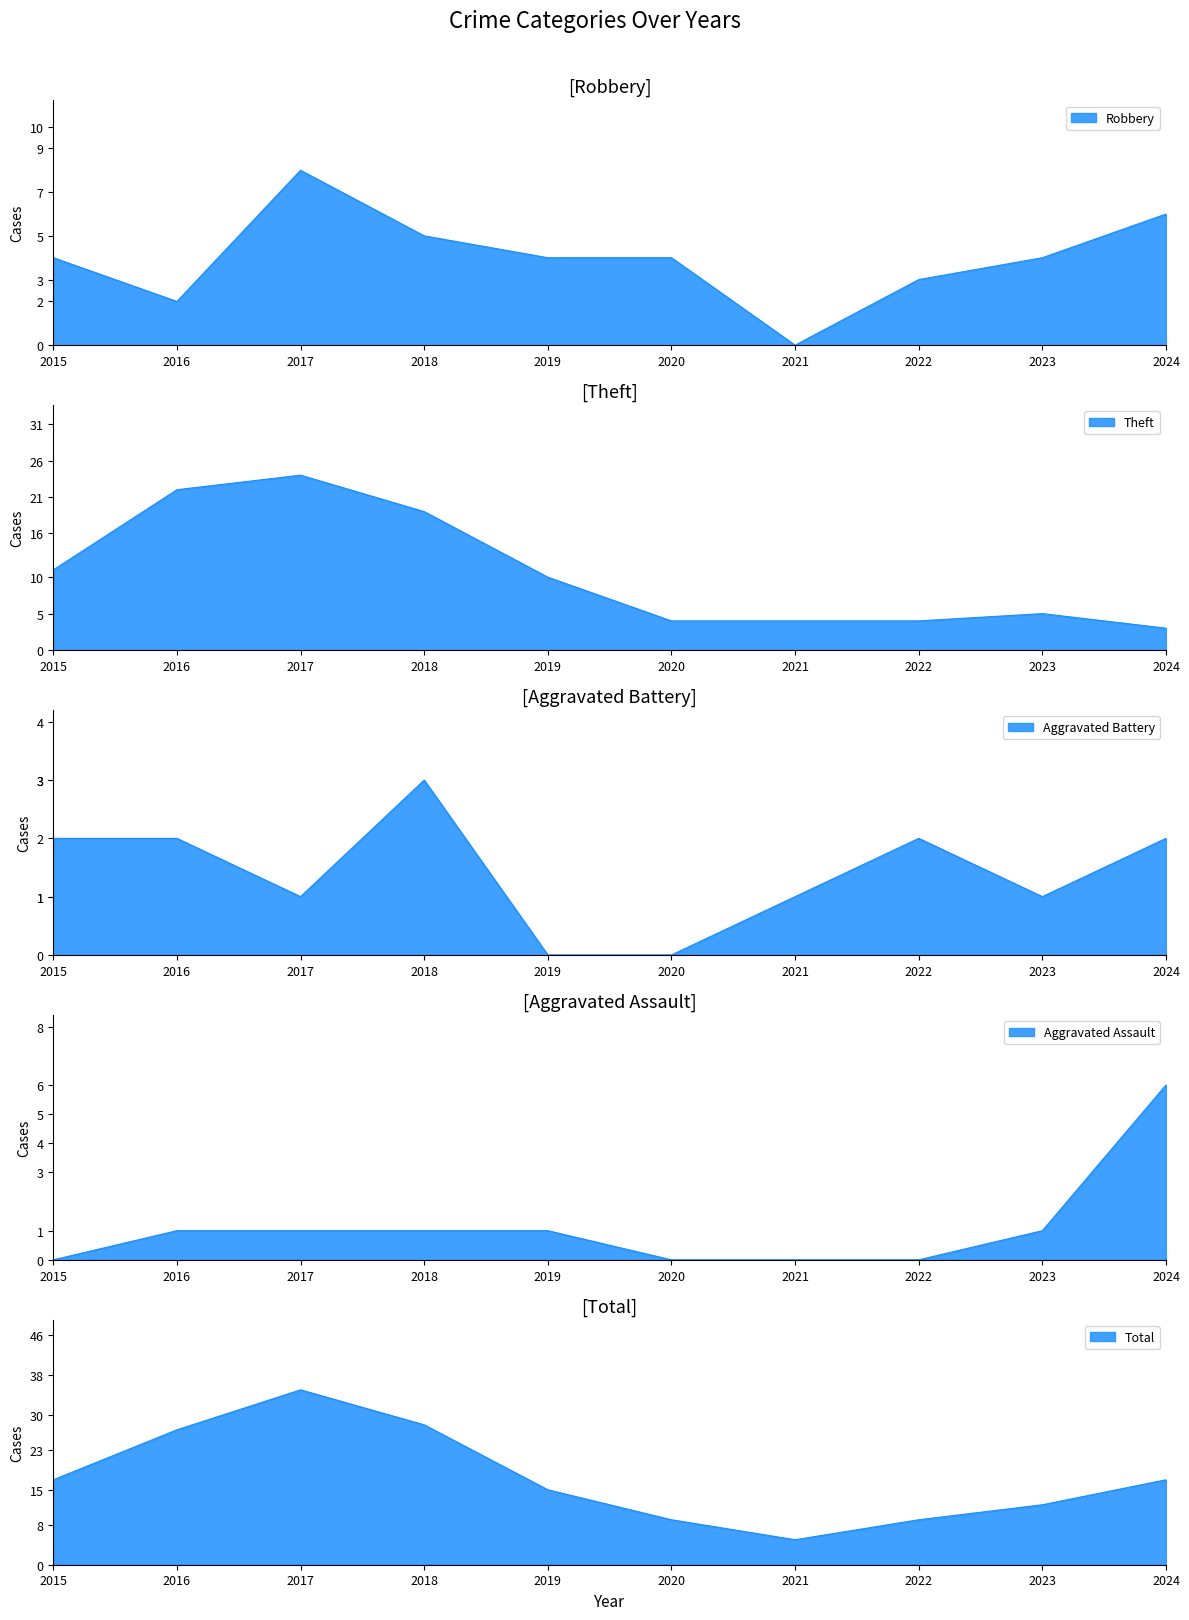

List the labels in order of Robbery value, smallest first.

2021, 2016, 2022, 2015, 2019, 2020, 2023, 2018, 2024, 2017